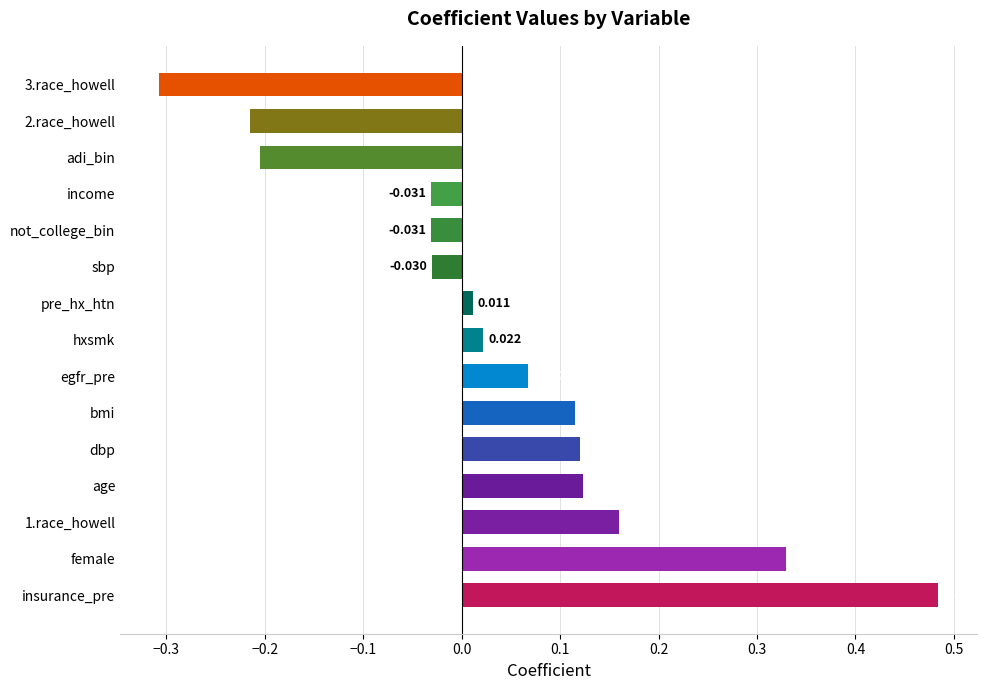

Where is the data nearest to the value 0?

pre_hx_htn